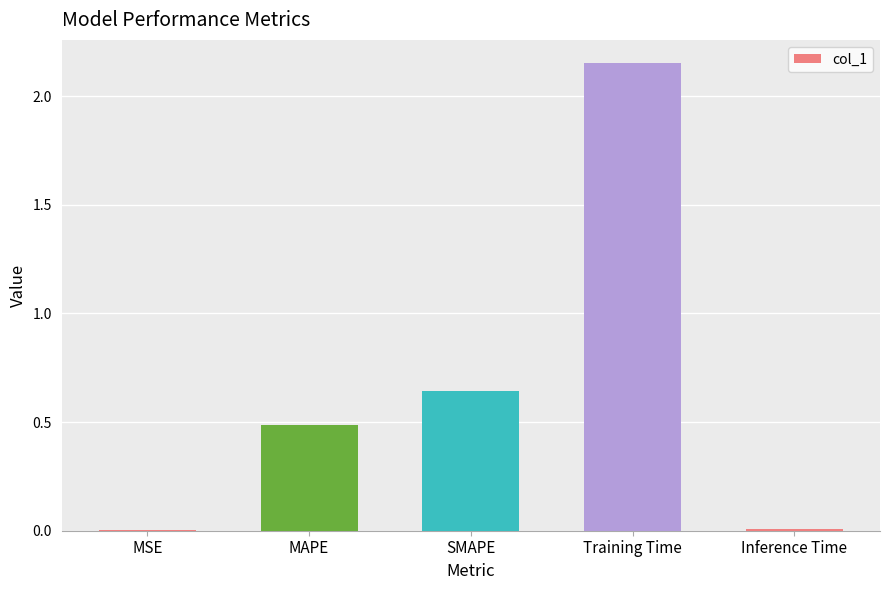

Which category has the highest value across all series?

Training Time